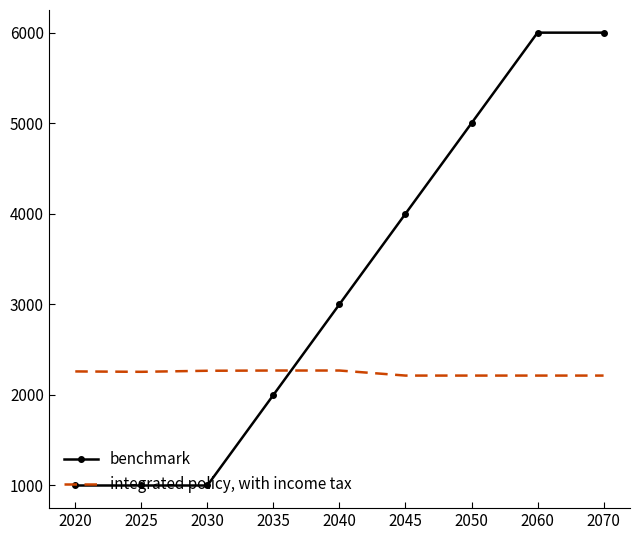

What is the maximum value for integrated policy, with income tax?

2269.7